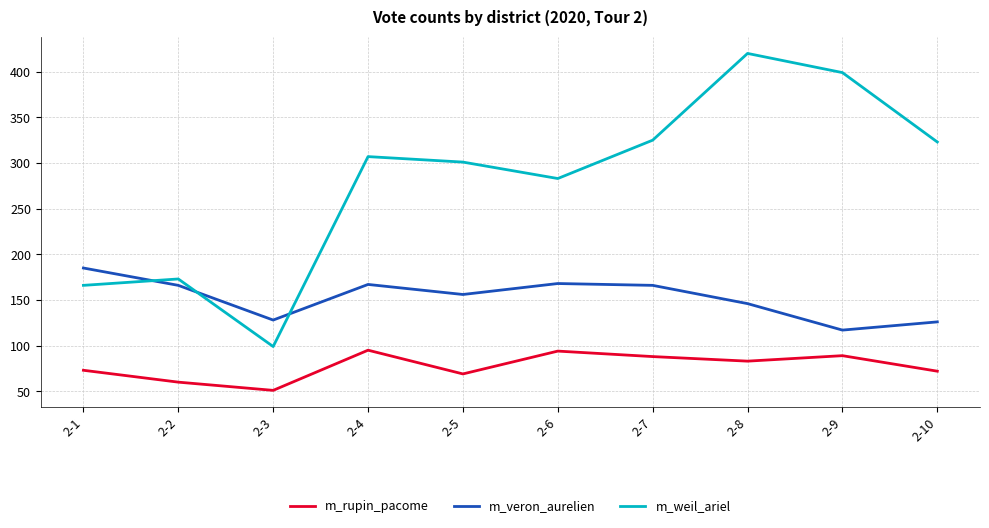

What is the difference between the m_weil_ariel values at 2-4 and 2-7?

18